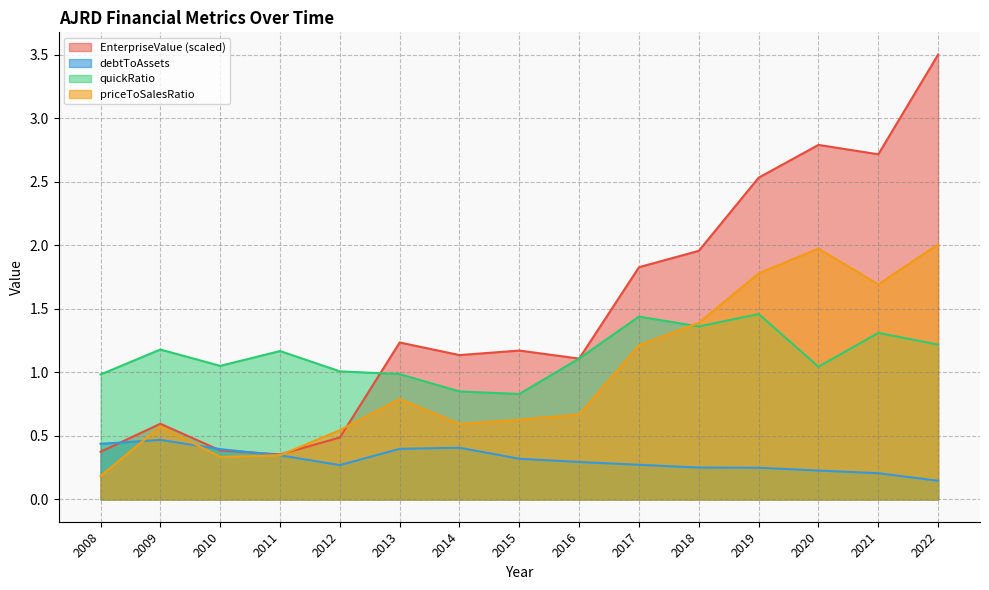

How many lines are shown in the chart?

4